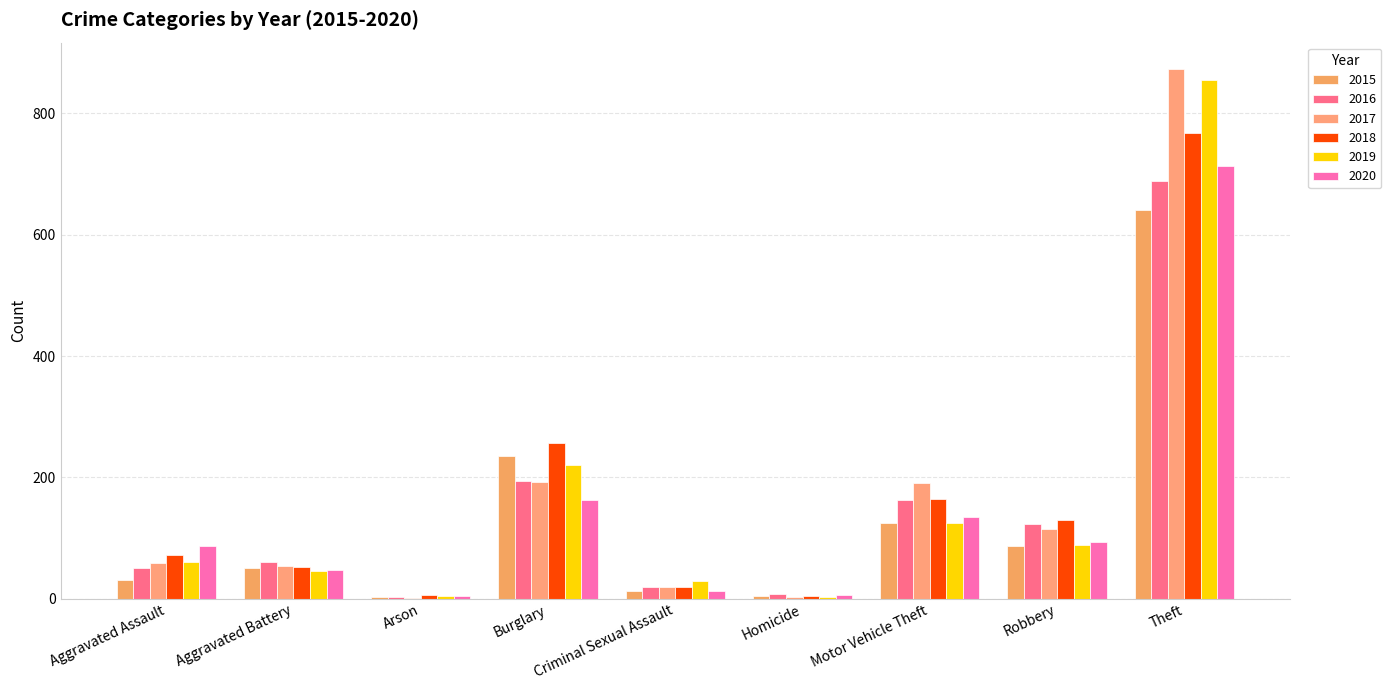

At which label does 2020 reach its peak?

Theft